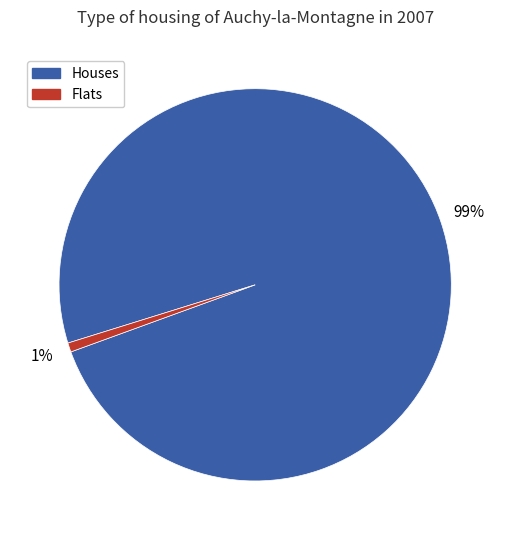

Does any single category account for the majority?

Yes